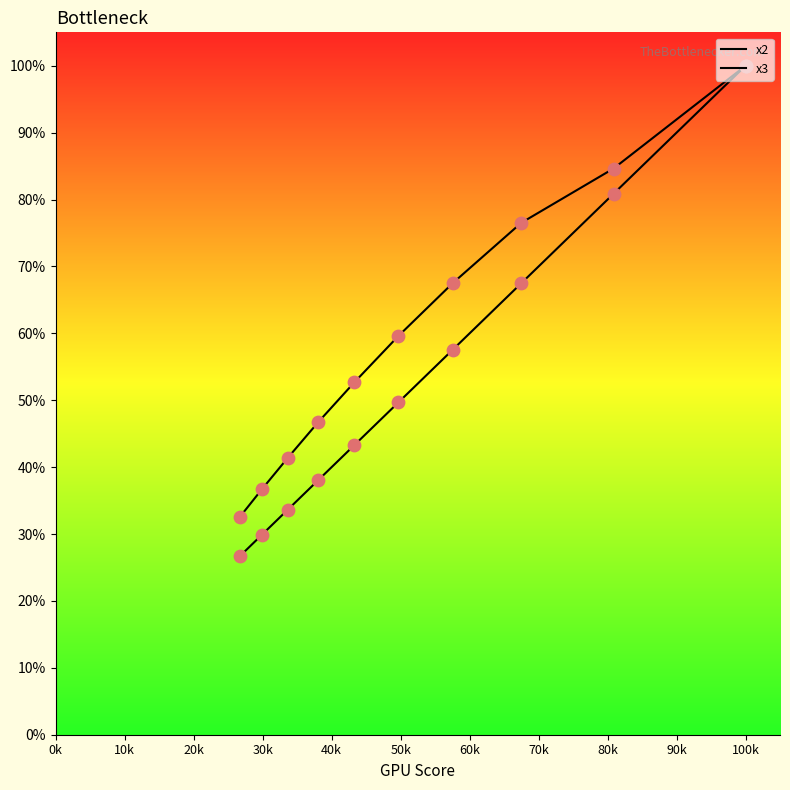

What are all the series names shown in the legend?

x2, x3